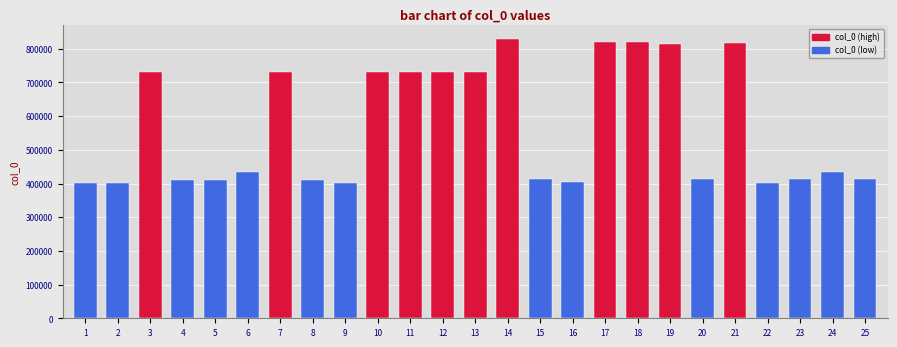

What is the value of the 7th bar from the left?

730337